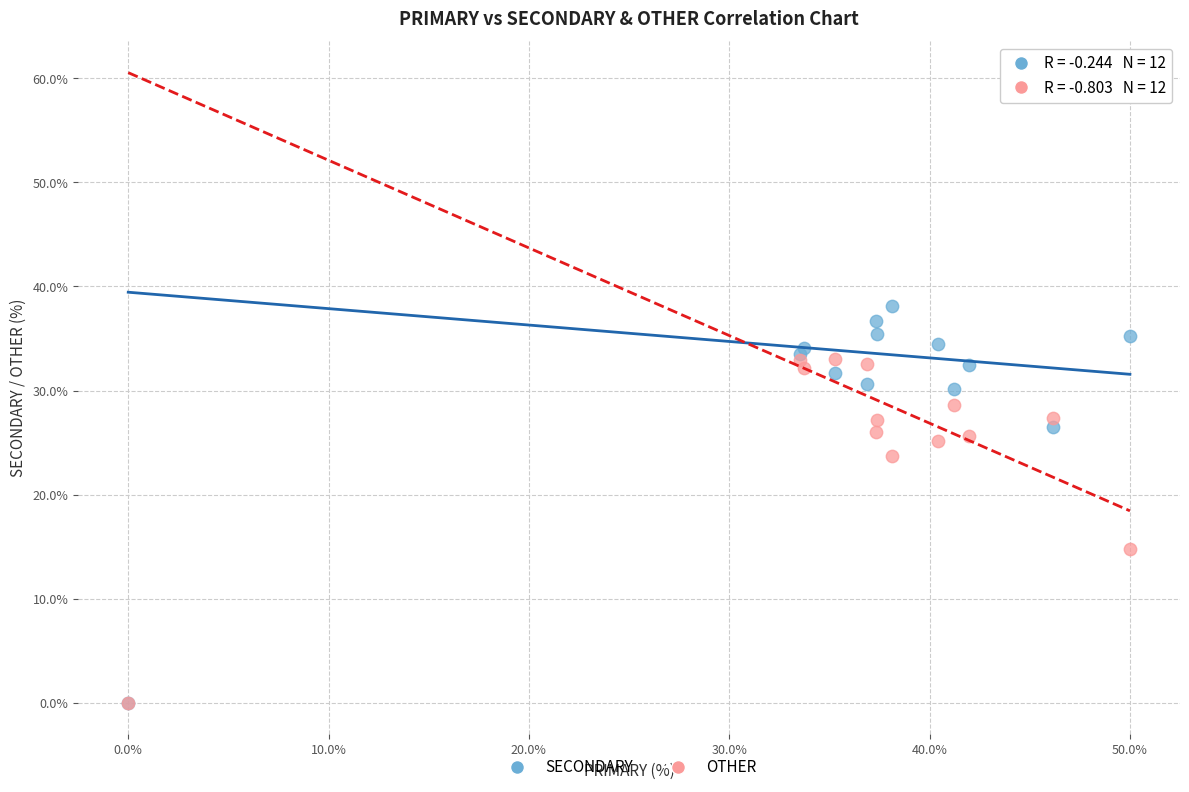

Which series has the widest spread of Y values?

SECONDARY